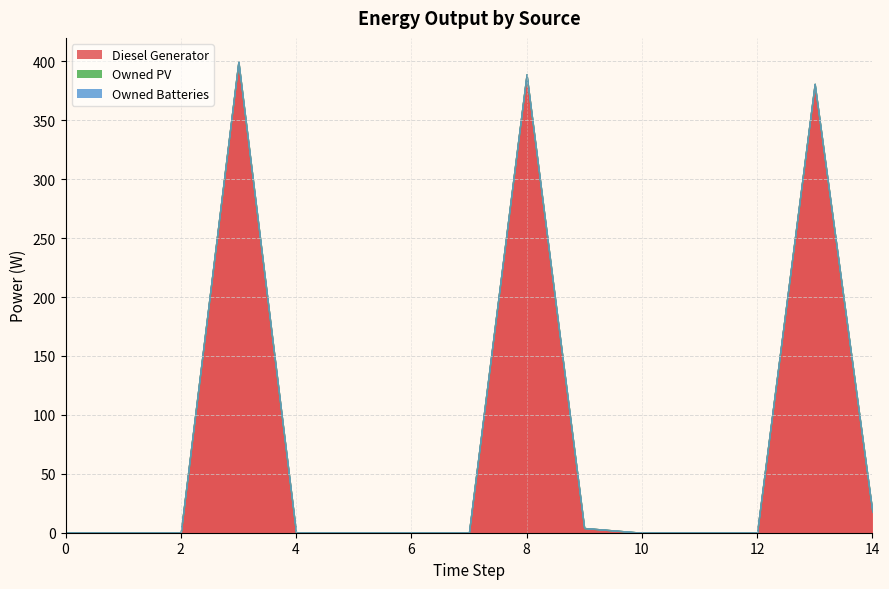

Reading left to right, what are all the values shown in this chart?

Diesel Generator: 0=0	1=0	2=0	3=400	4=0	5=0	6=0	7=0	8=389	9=4	10=0	11=0	12=0	13=381	14=18
Owned PV: 0=0	1=0	2=0	3=0	4=0	5=0	6=0	7=0	8=0	9=0	10=0	11=0	12=0	13=0	14=0
Owned Batteries: 0=0	1=0	2=0	3=0	4=0	5=0	6=0	7=0	8=0	9=0	10=0	11=0	12=0	13=0	14=0